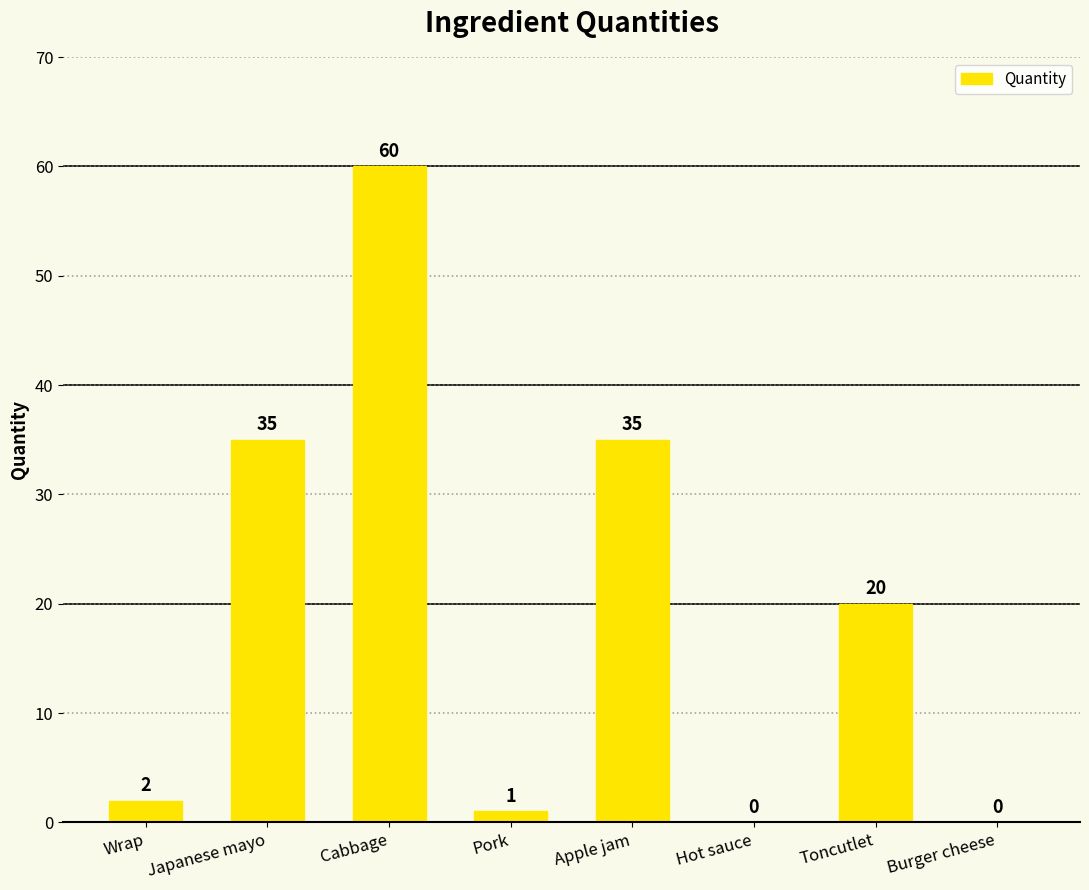

Are the bars horizontal?

No